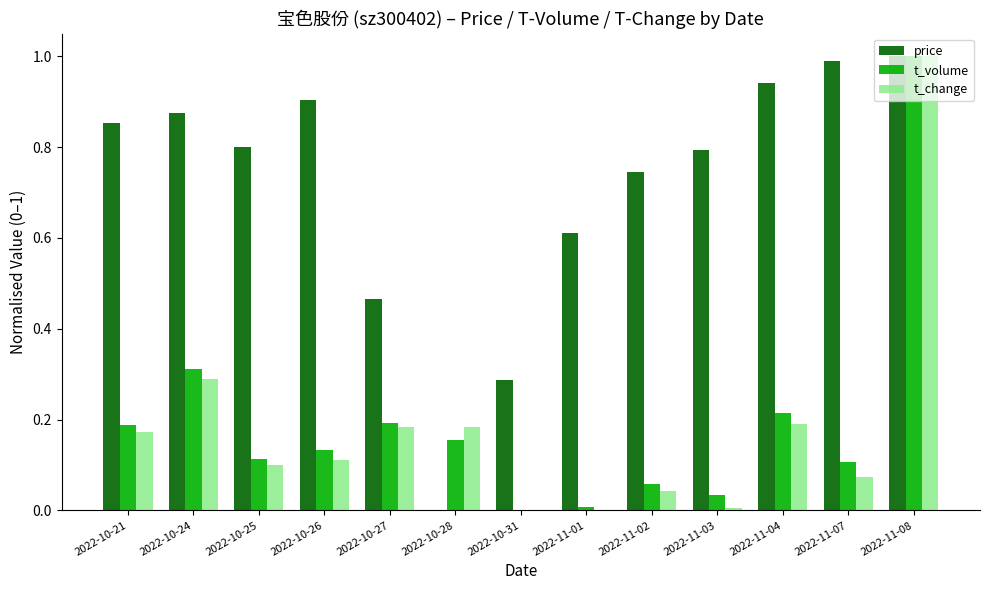

Which series changed the most between 2022-10-24 and 2022-11-03?

t_change